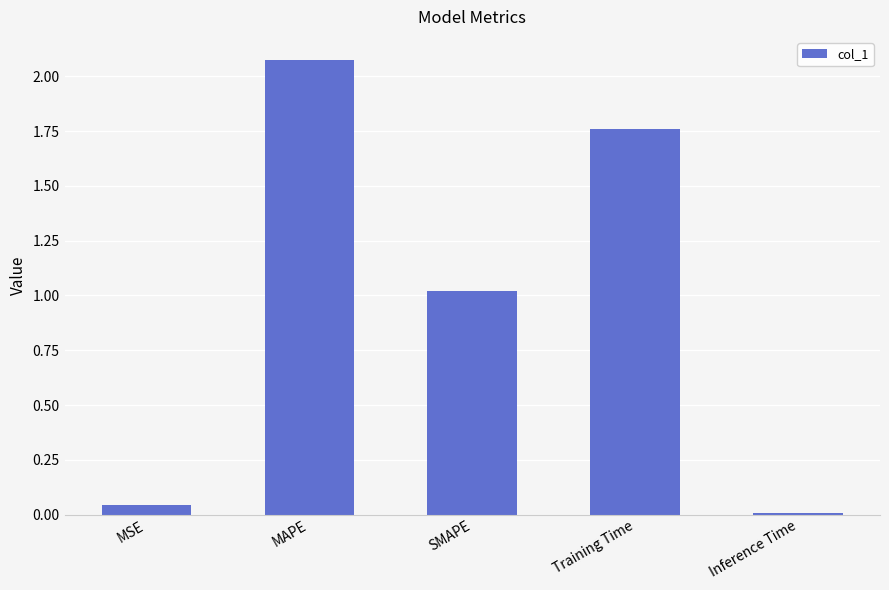

What is the difference between the values at MSE and MAPE?

2.0